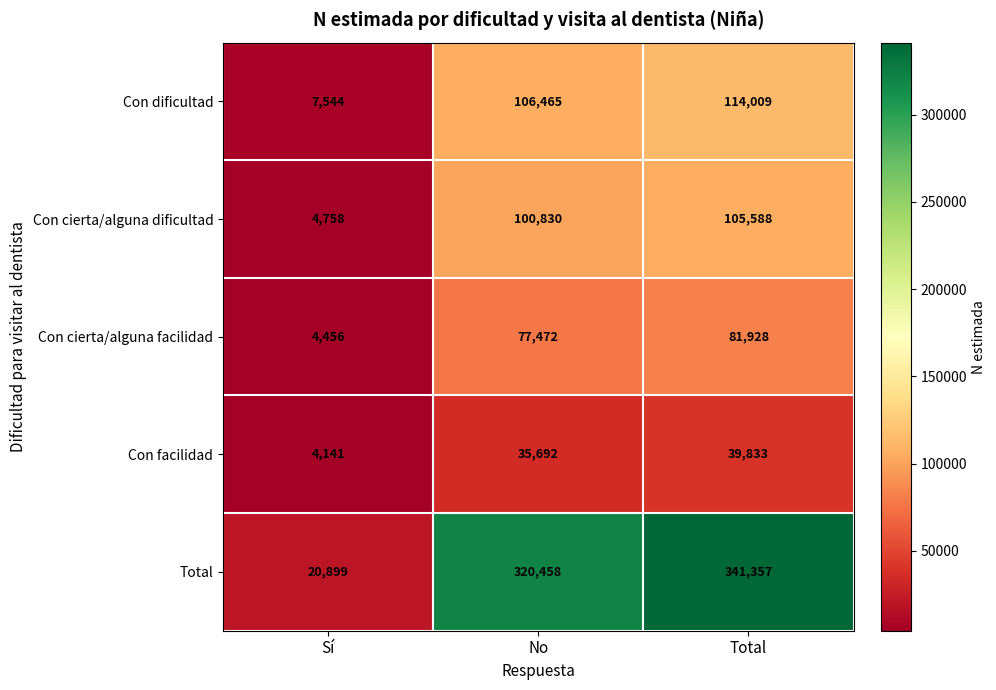

Reading right to left, extract all data points from this chart.

Con dificultad: 114009	106465	7544
Con cierta/alguna dificultad: 105588	100830	4758
Con cierta/alguna facilidad: 81928	77472	4456
Con facilidad: 39833	35692	4141
Total: 341357	320458	20899